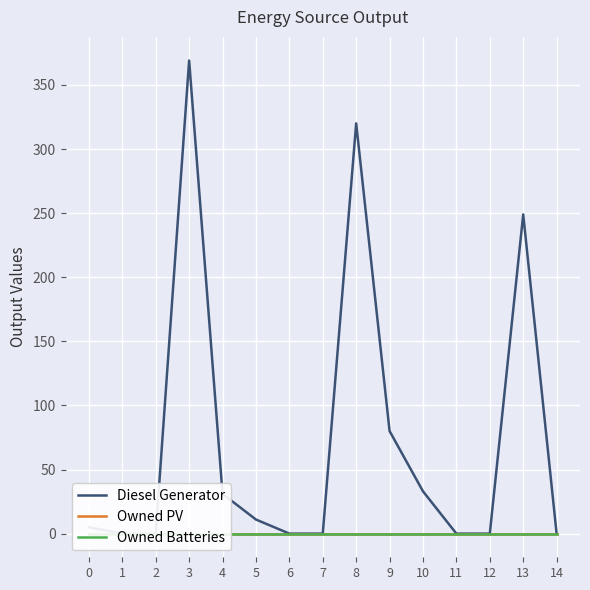

True or false: Owned Batteries and Owned PV cross at least once.

False